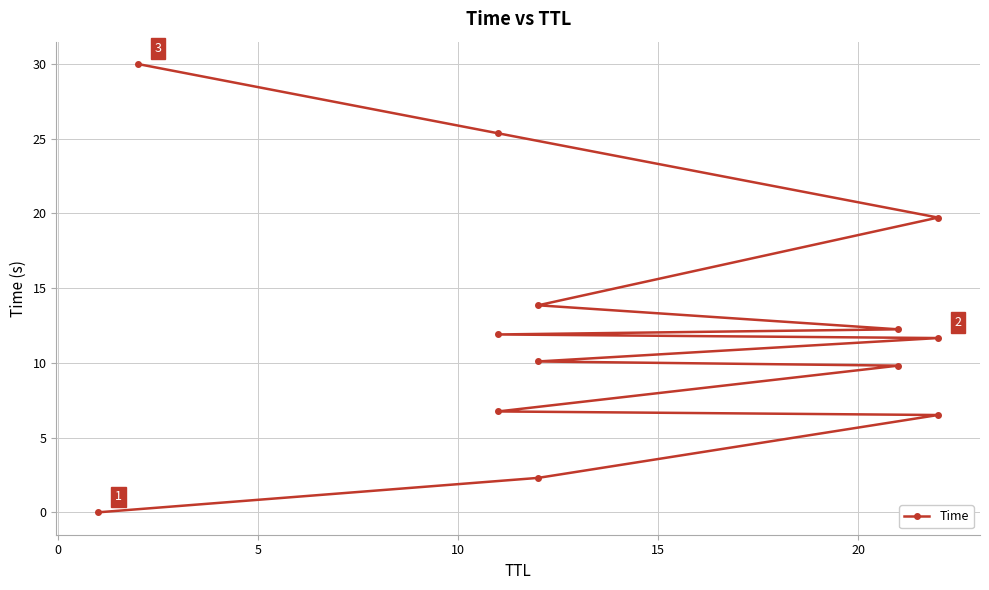

Reading left to right, extract all data points from this chart.

0.0	2.3	6.5	6.8	9.8	10.1	11.7	11.9	12.2	13.9	19.7	25.4	30.0